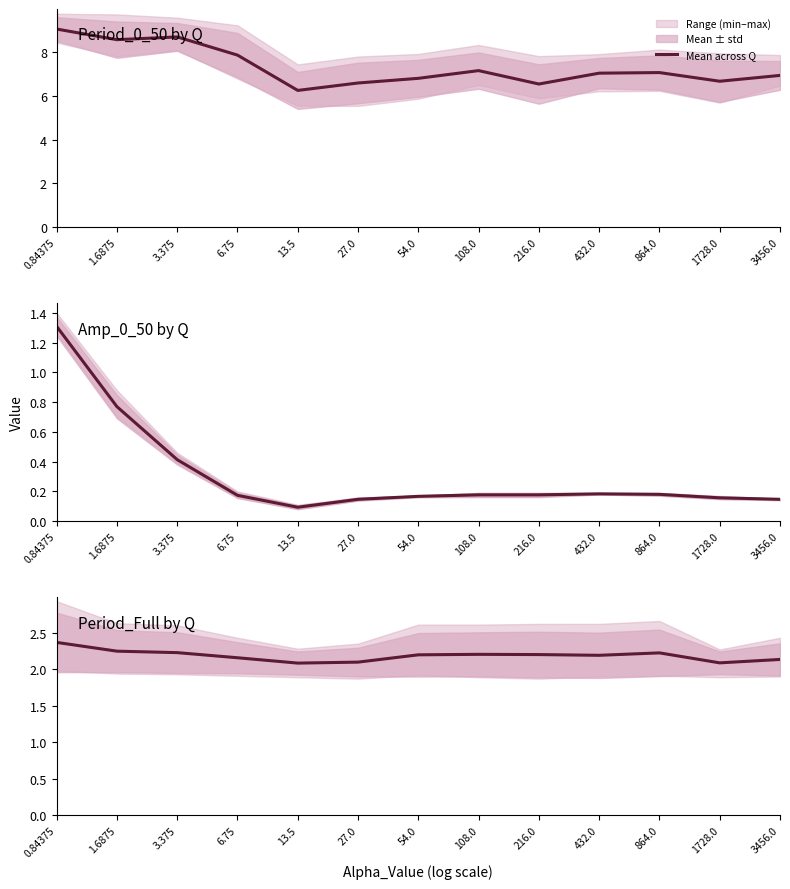

True or false: the data shows 2.2 at 432.0.

True